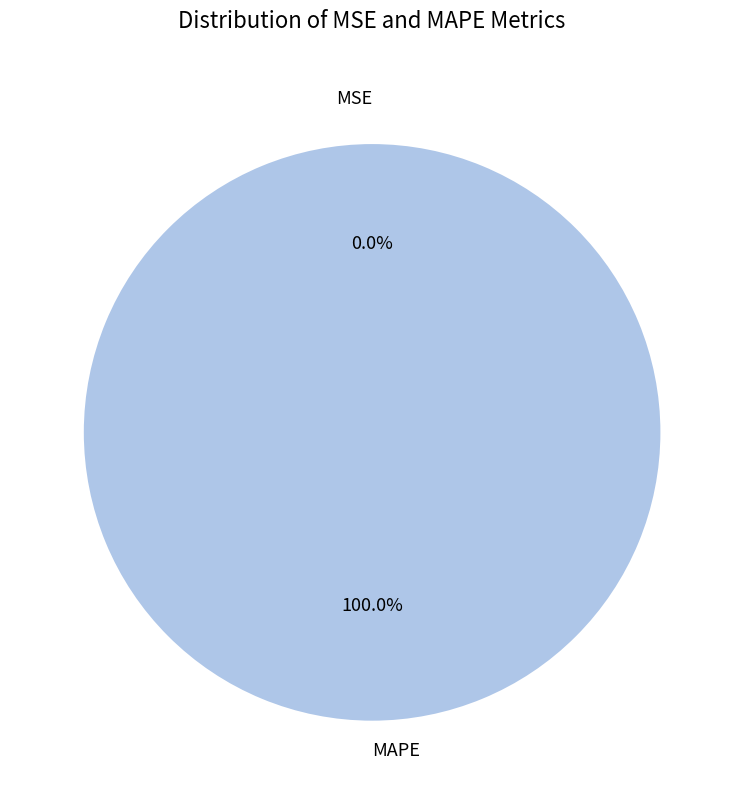

How many slices are in this pie chart?

2